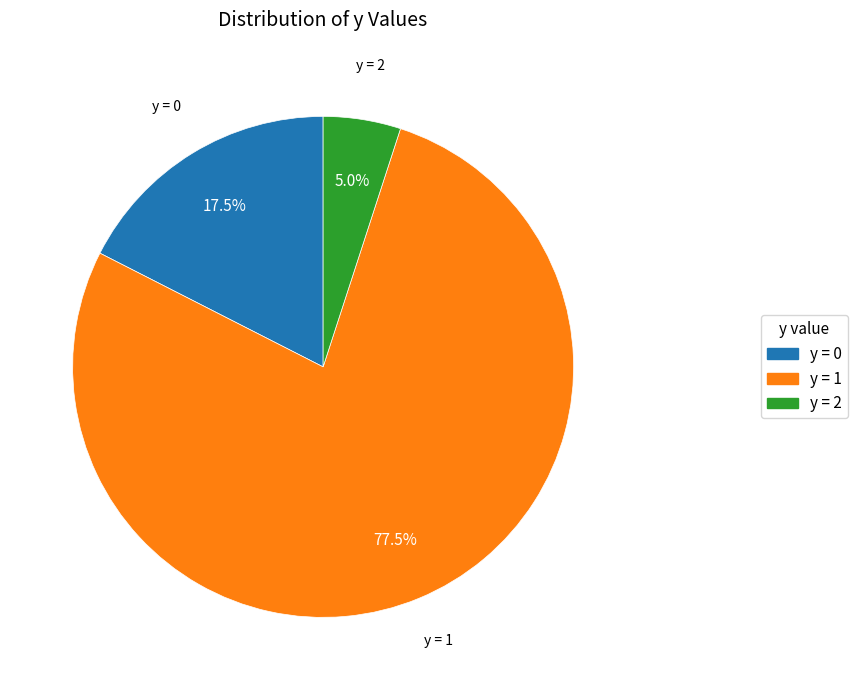

Is there any slice that represents more than half of the pie?

Yes